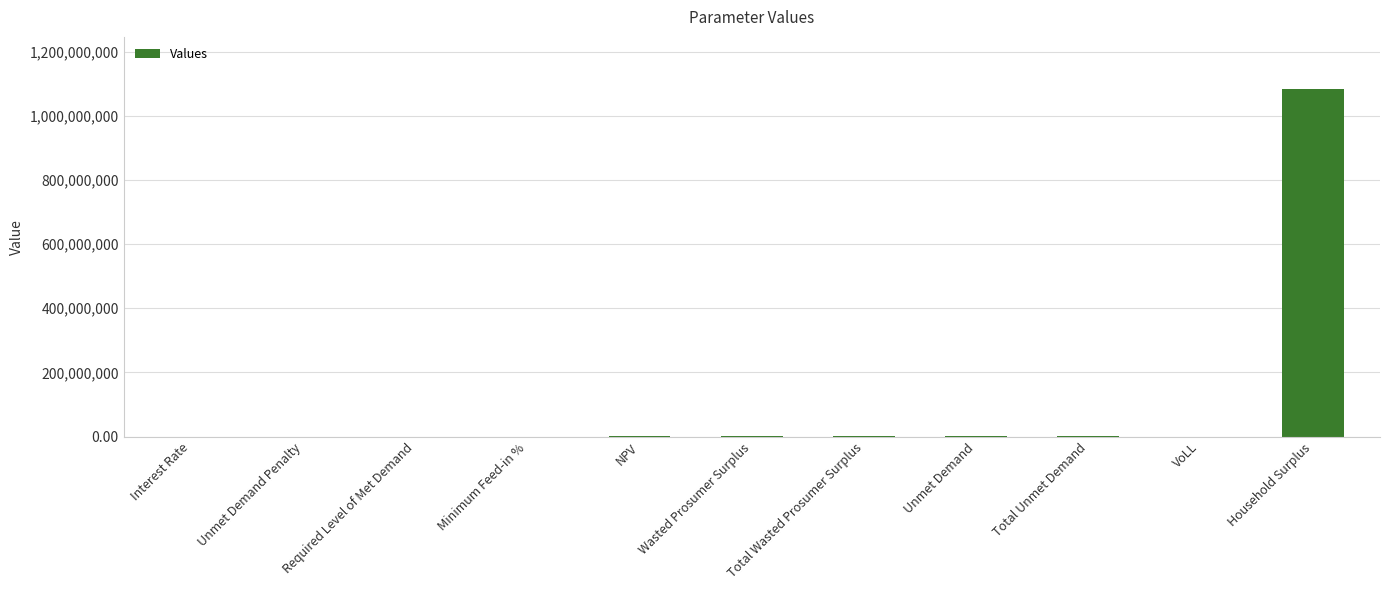

The chart shows a value of 529435600.7 at Household Surplus. True or false?

False